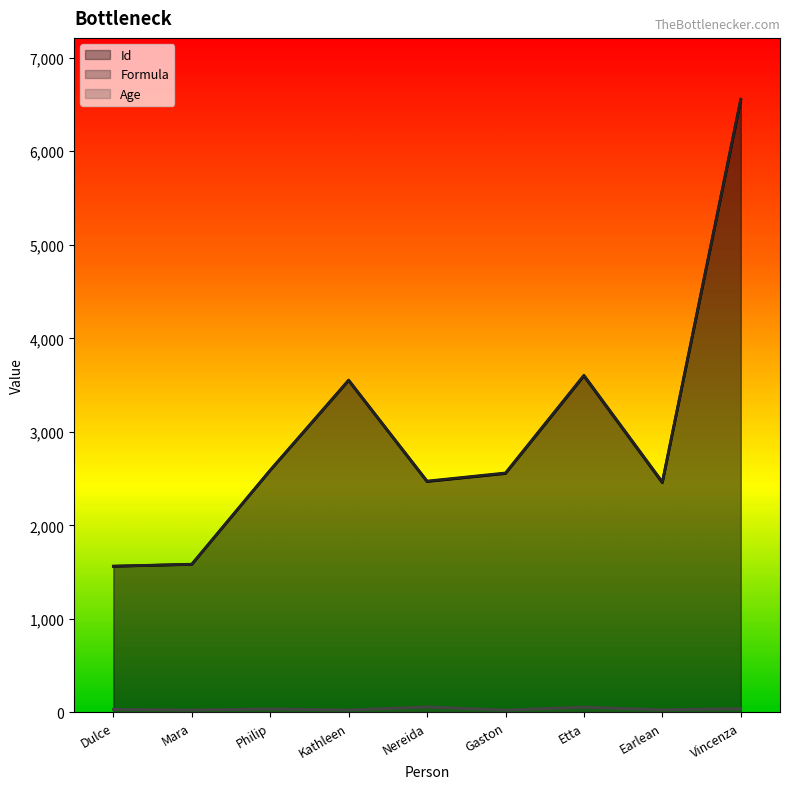

Does the chart display data point markers on the line(s)?

No